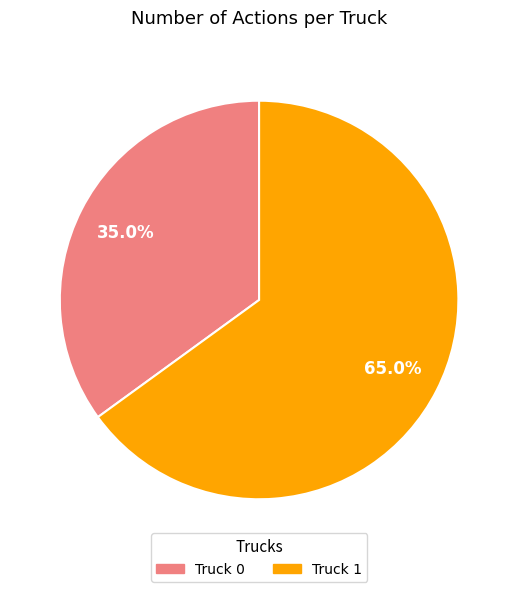

Approximately how many times larger is the value at Truck 0 compared to Truck 1?

0.5